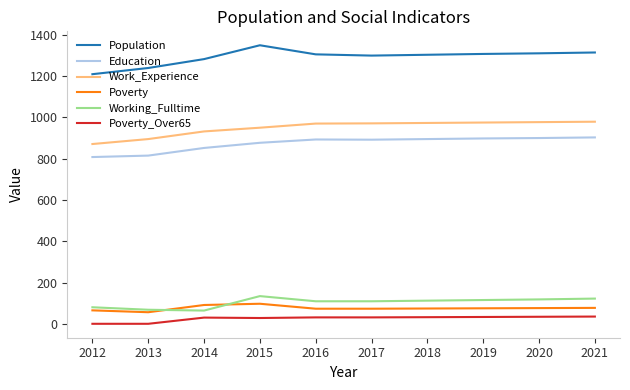

What is the total value across all series at 2019?

3406